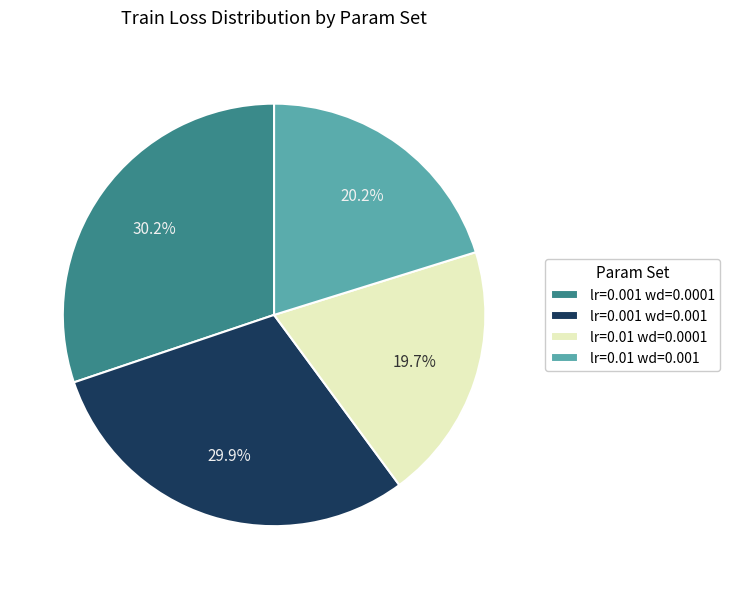

True or false: lr=0.01 wd=0.0001 accounts for 20% of the total.

True